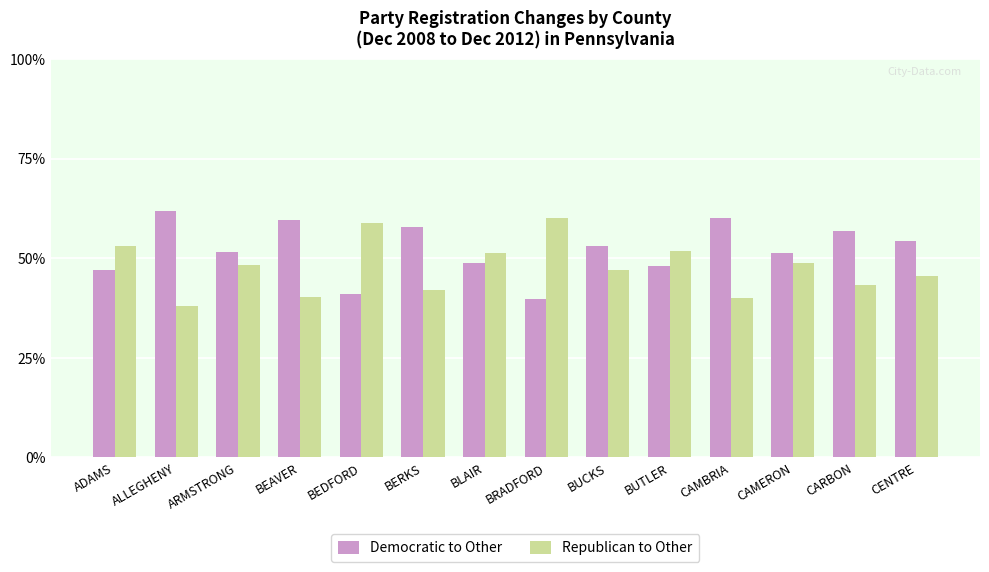

How many data points does each series have?

14